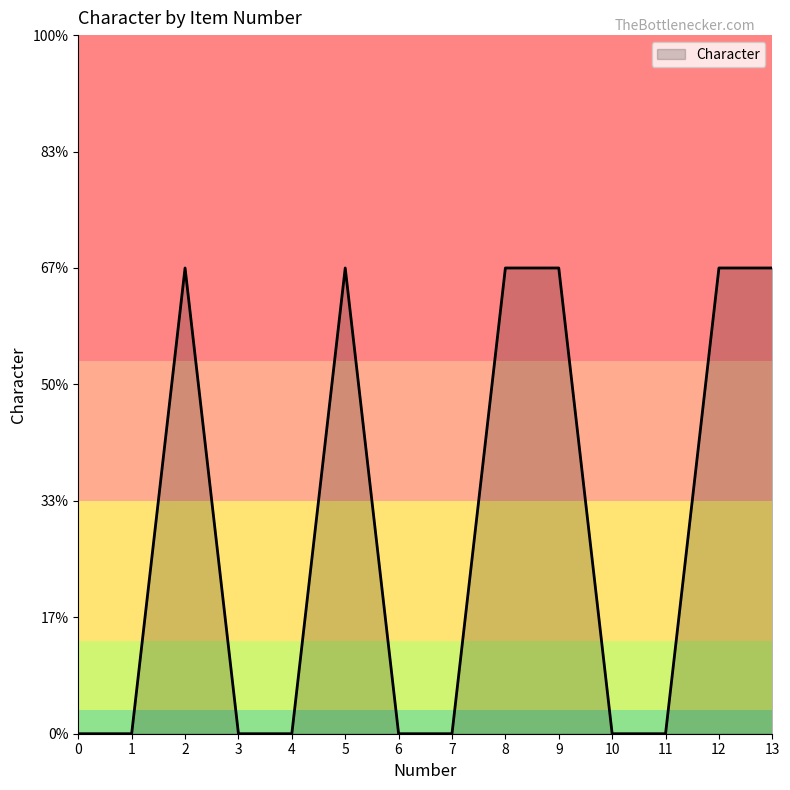

Does the chart display data point markers on the line(s)?

No